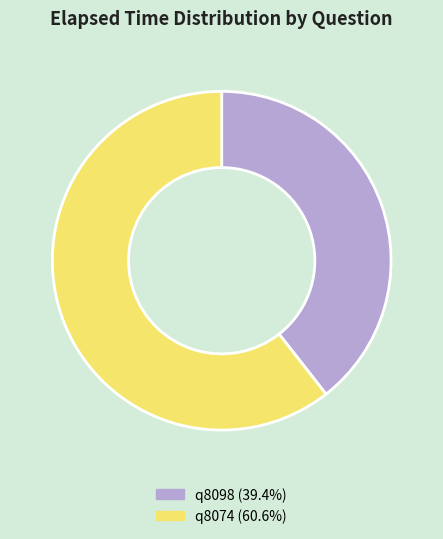

Is there a majority slice in this chart?

Yes